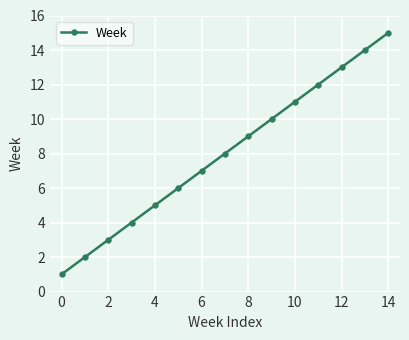

What is the greatest value displayed?

15